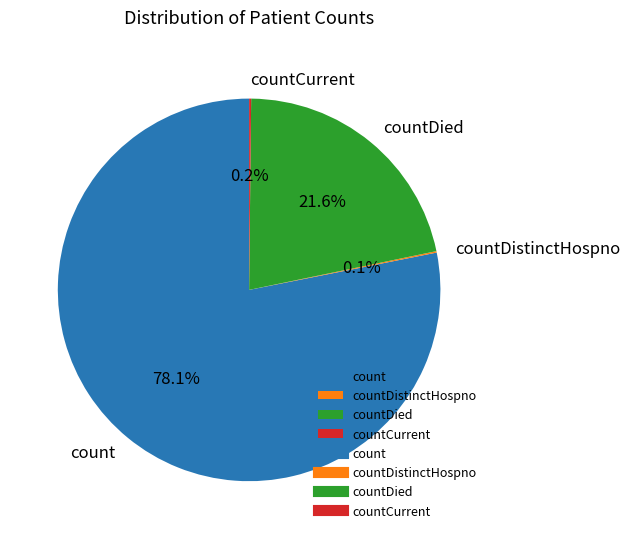

True or false: count accounts for 78% of the total.

True